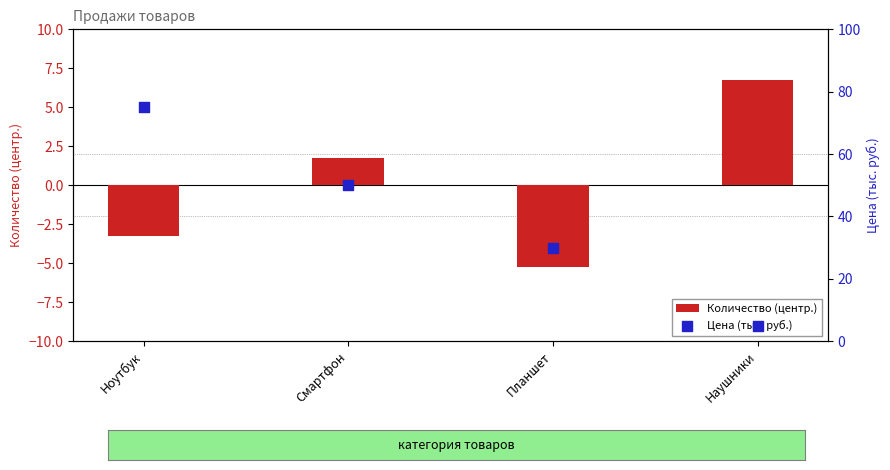

Is the value of Количество (центр.) at Смартфон greater than the value of Цена (тыс. руб.) at Наушники?

No